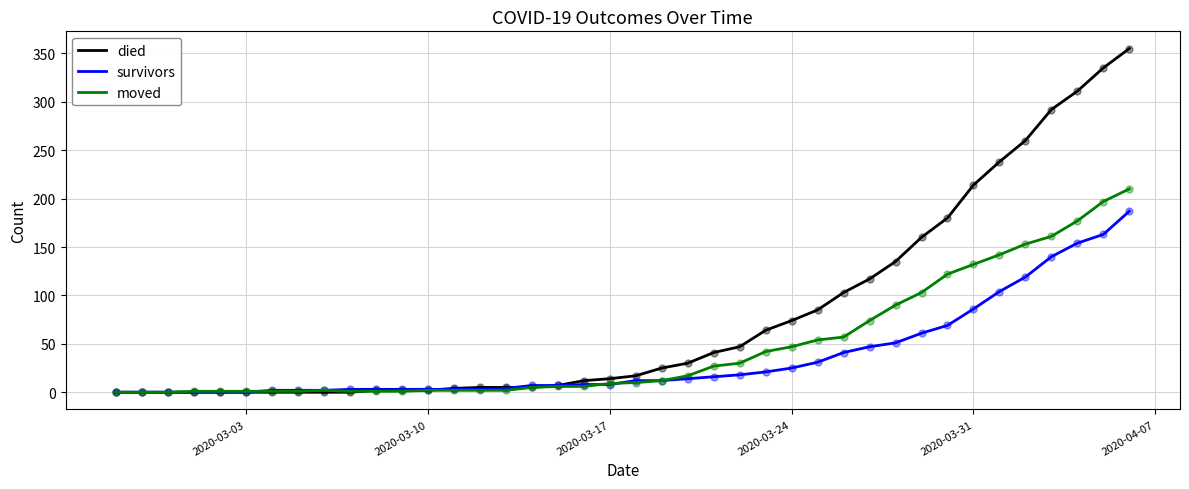

Which series has the largest total across all categories?

died